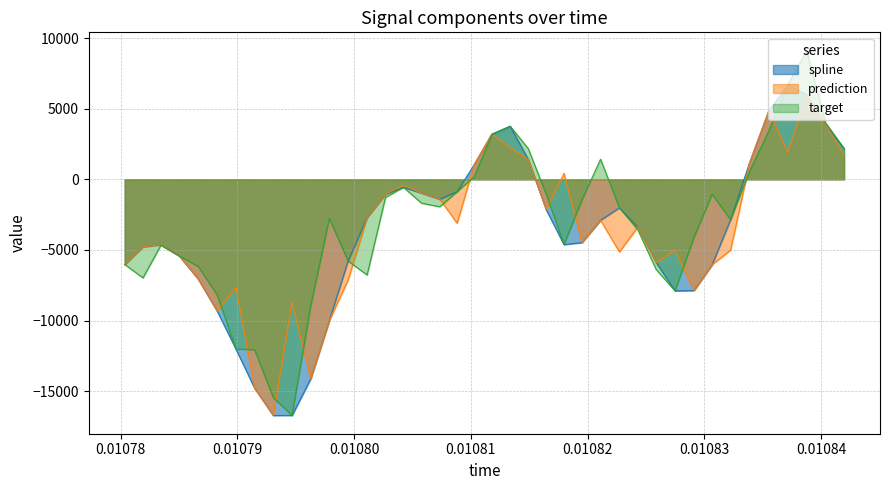

What is the value of the prediction point at the 35th from the left?

1212.8